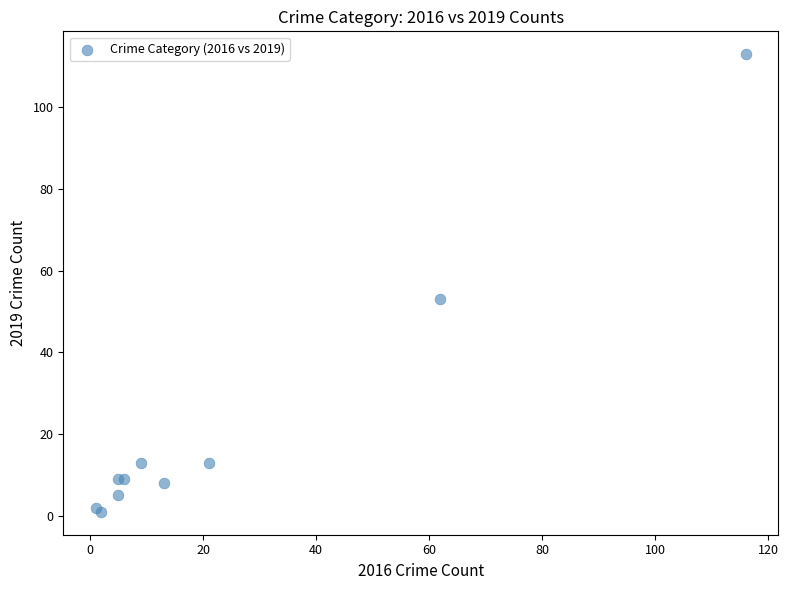

What Y value in the scatter plot is closest to 57?

53